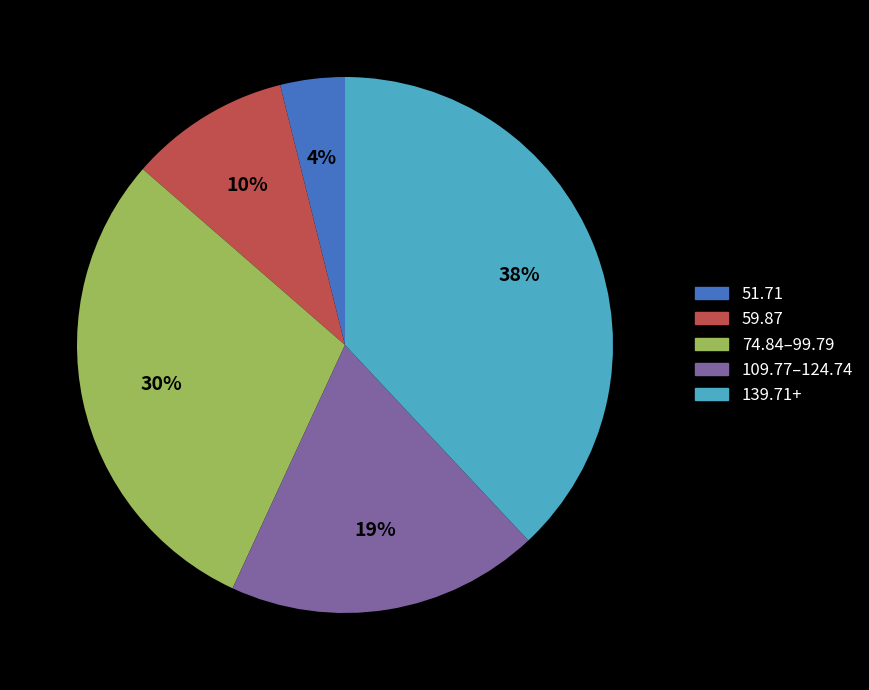

To the nearest percent, what is the difference between the largest and smallest slice percentages?

34%